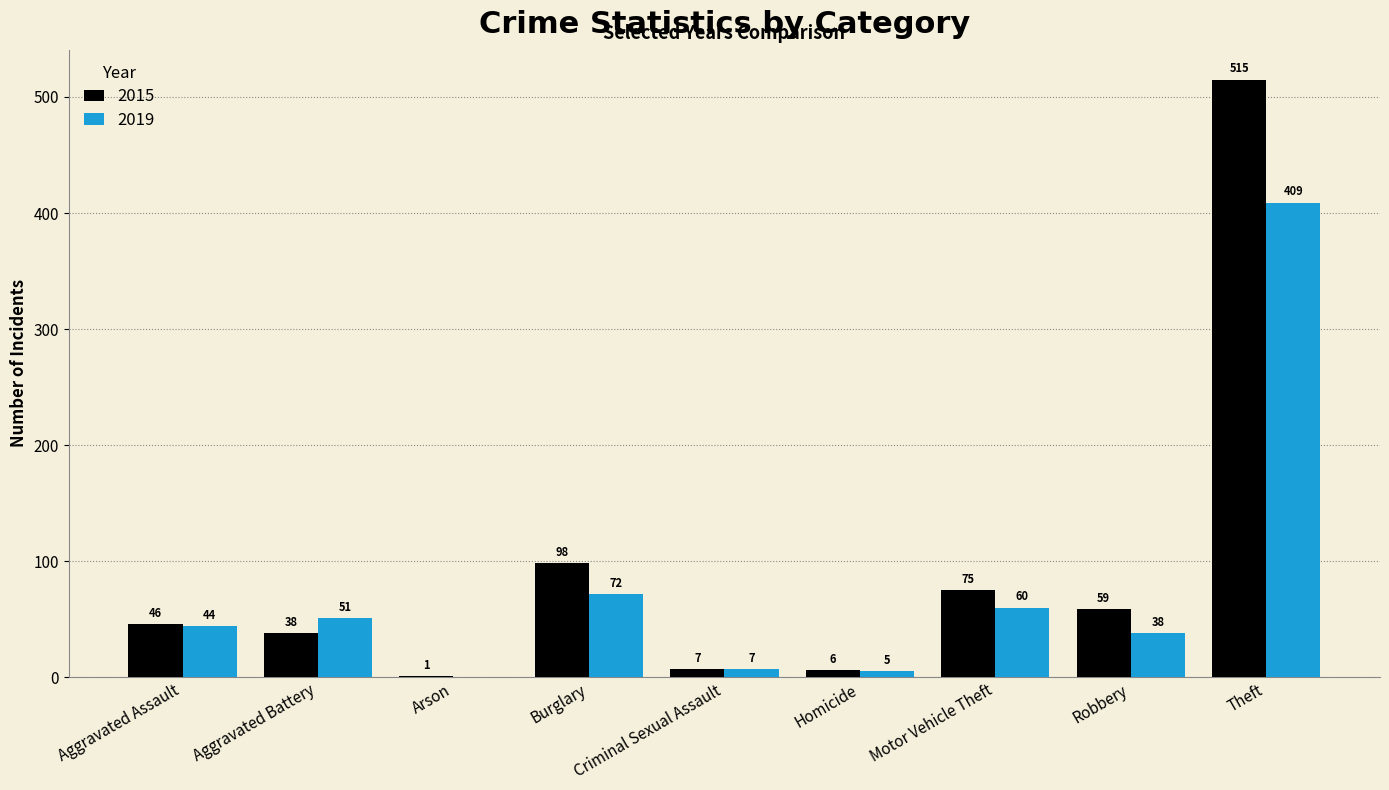

Is the value of 2015 at Criminal Sexual Assault greater than the value of 2019 at Arson?

Yes